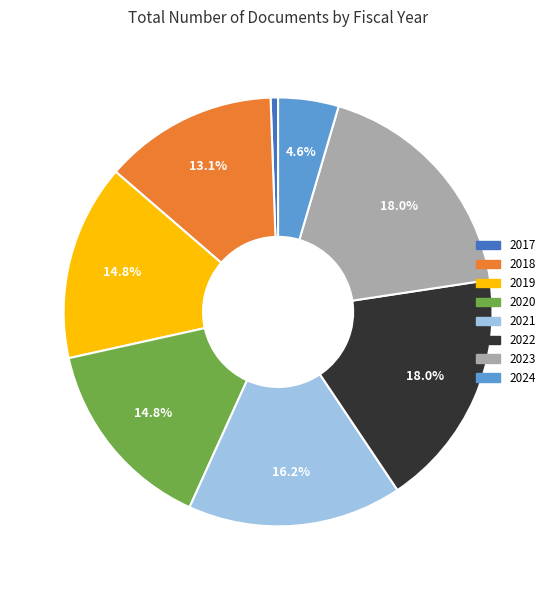

Is it true that 2024 is 5% of the pie?

True